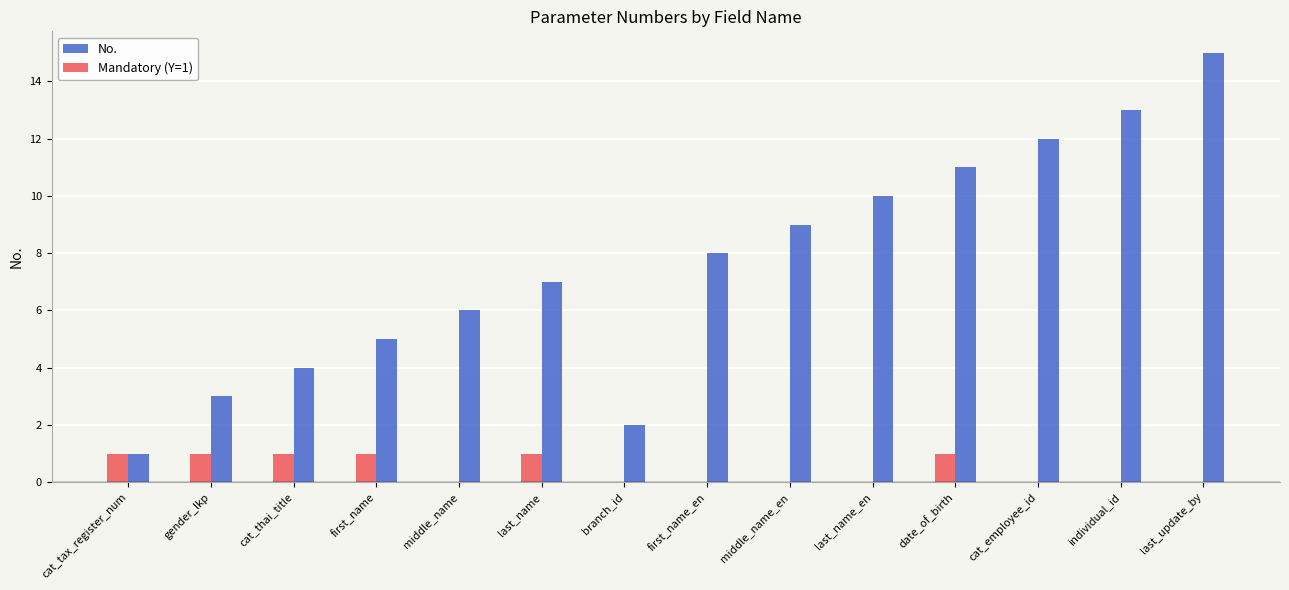

At which category is the sum across all series the highest?

last_update_by